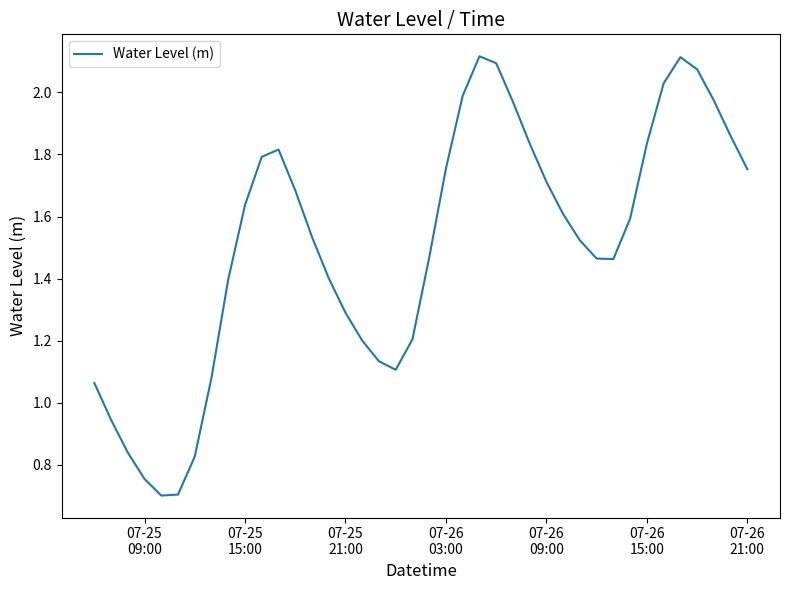

What is the difference between the maximum and minimum values?

1.4